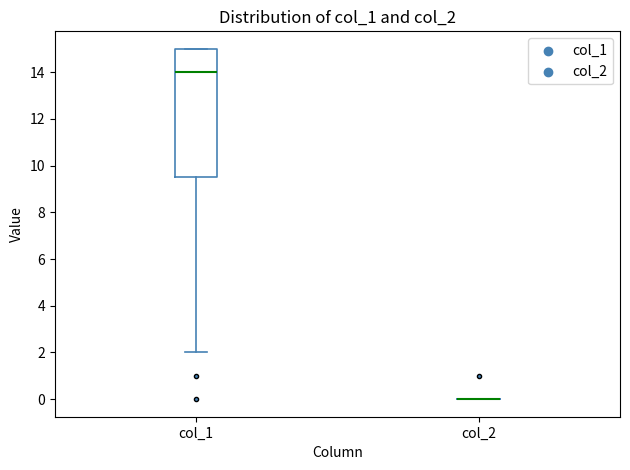

Reading left to right, read every box against the y-axis: the position of its median line, the range the box covers, and the ends of its whiskers. The values are not printed on the chart, so give them approximately, as read against the axis.

col_1: median 14.0, box 9.6 to 15.0, whiskers 2.0 to 15.0
col_2: box collapsed to a line at 0.0, whiskers 0.0 to 0.0